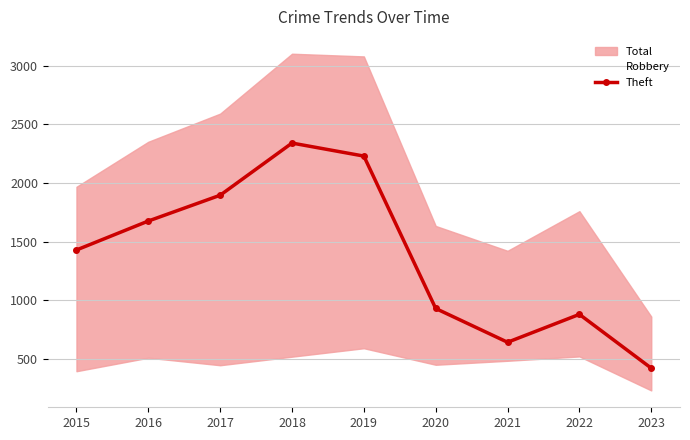

Reading left to right, what are all the values shown in this chart?

1429	1676	1896	2341	2230	930	642	880	421